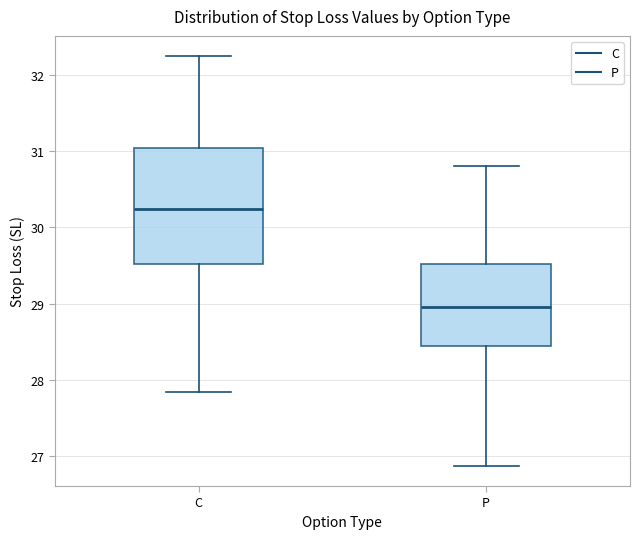

Reading left to right, read every box against the y-axis: the position of its median line, the range the box covers, and the ends of its whiskers. The values are not printed on the chart, so give them approximately, as read against the axis.

C: median 30.2, box 29.5 to 31.0, whiskers 27.8 to 32.2
P: median 29.0, box 28.4 to 29.5, whiskers 26.9 to 30.8